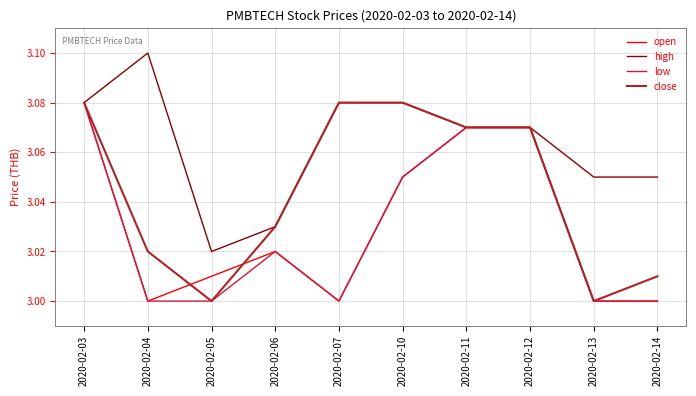

What is the difference between the second highest and minimum values in the low series?

0.1